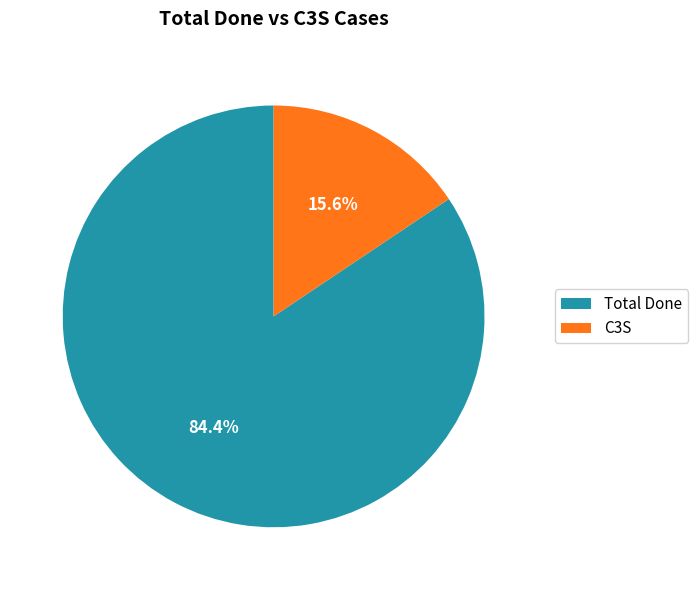

Combined, what portion of the pie is C3S and Total Done?

100.0%